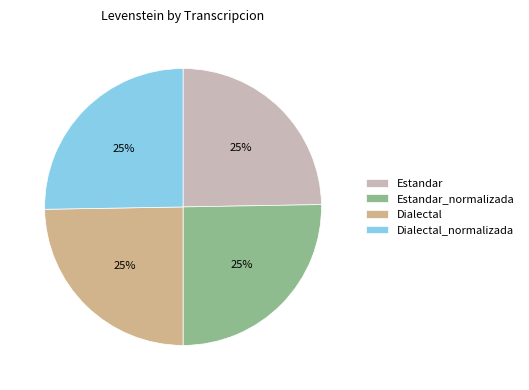

Does Dialectal account for over 50% of the chart?

No